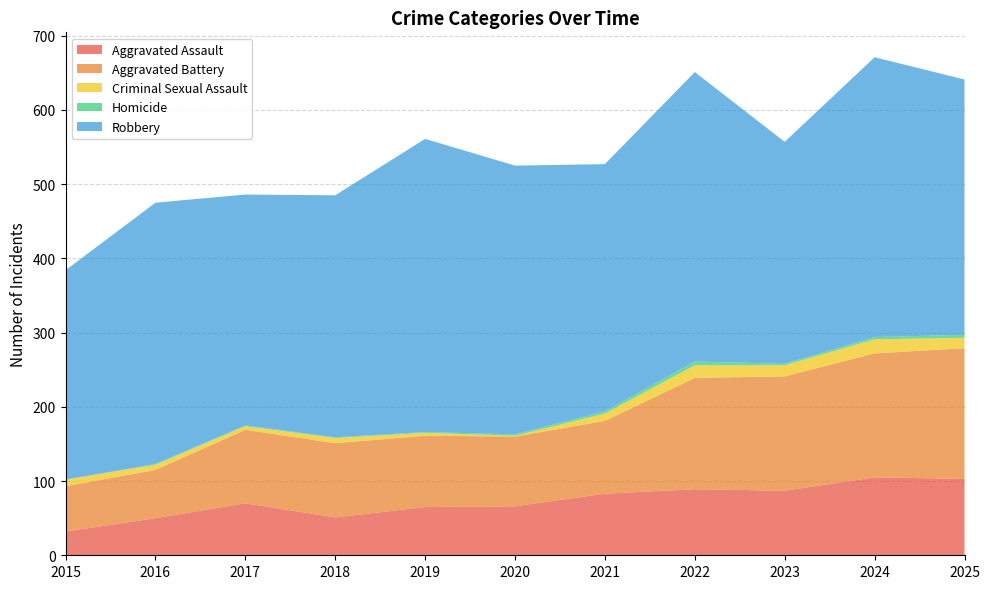

Reading left to right, extract all data points from this chart.

Aggravated Assault: 32	50	70	51	65	66	83	89	87	105	103
Aggravated Battery: 61	65	99	100	96	94	98	150	154	167	176
Criminal Sexual Assault: 9	7	5	7	4	1	10	17	15	19	14
Homicide: 0	1	1	1	1	2	3	5	2	3	4
Robbery: 282	352	311	326	395	362	333	390	299	377	344